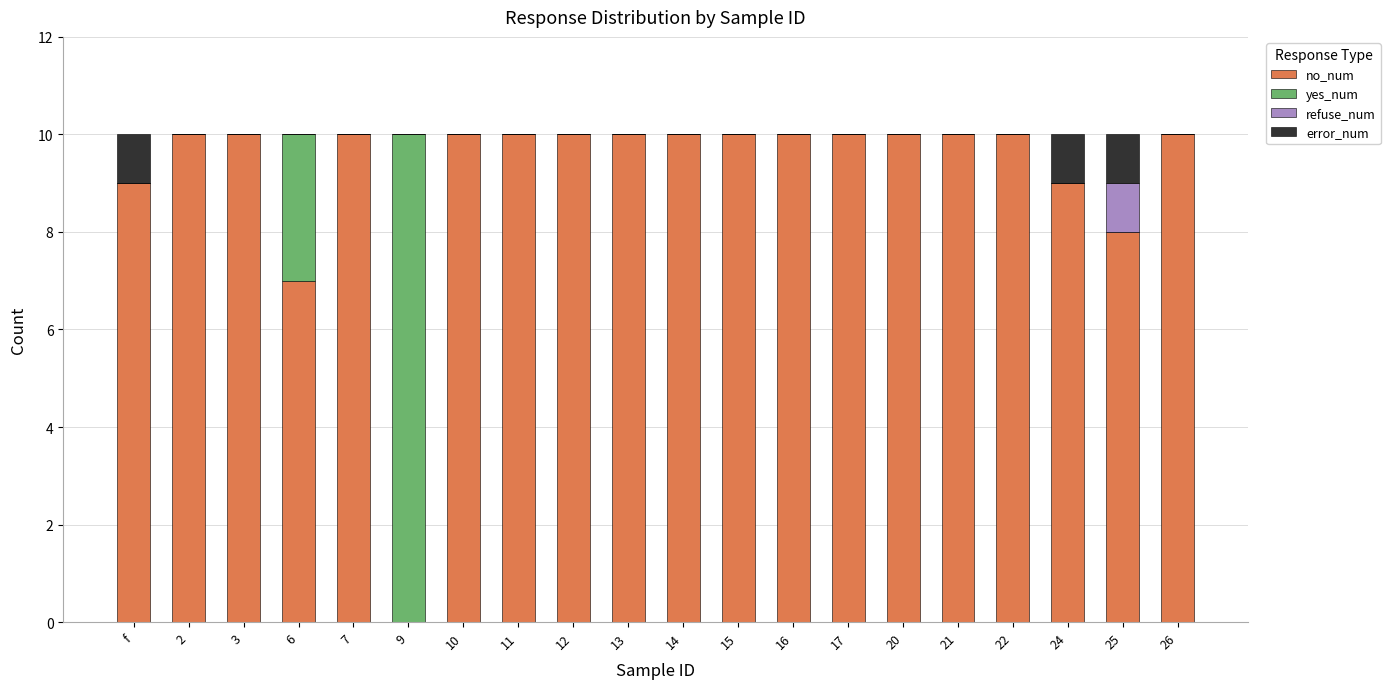

The value of no_num at 16 is 10. True or false?

True